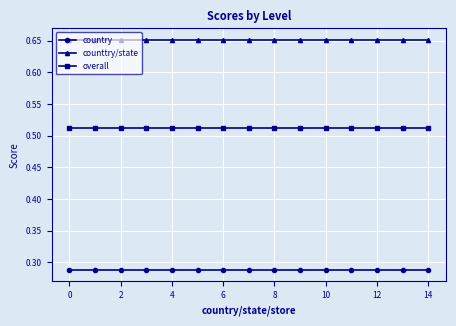

List the series in order of their overall mean, lowest first.

country, overall, counttry/state